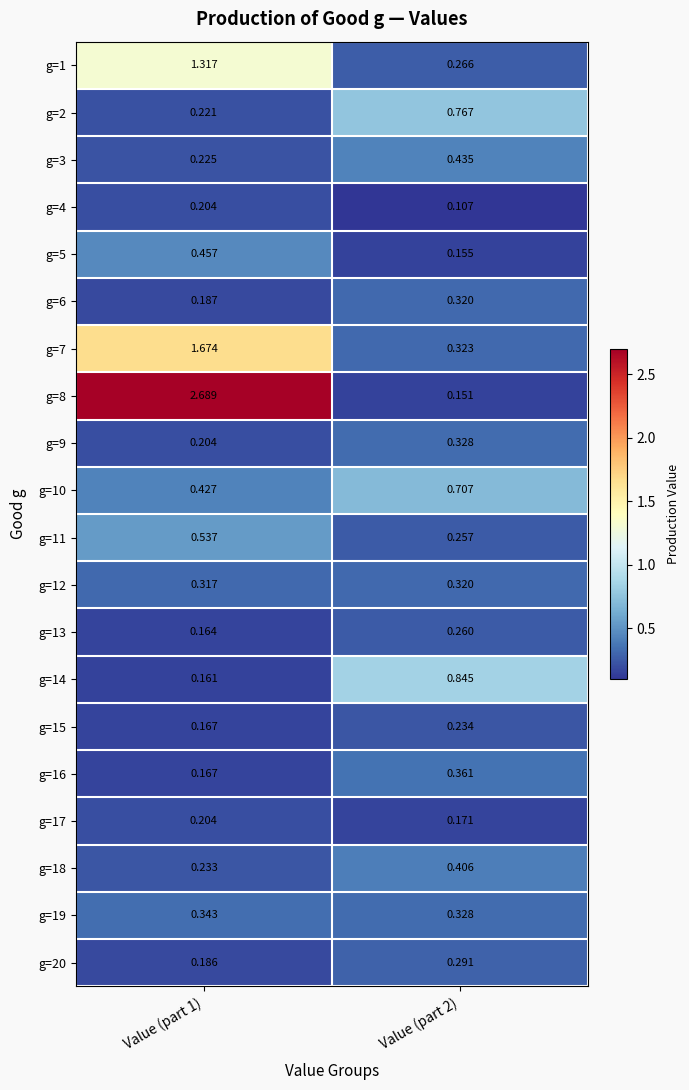

Is the value of g=16 at Value (part 1) greater than the value of g=18 at Value (part 1)?

No